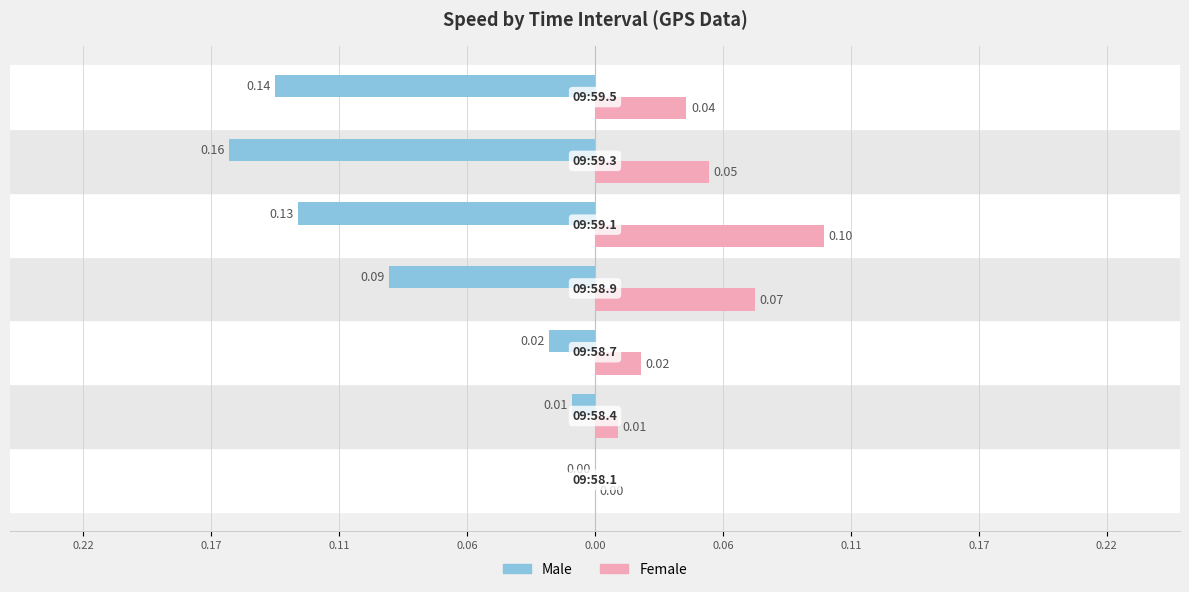

What is the difference between the second highest and second lowest values in the Male series?

0.1